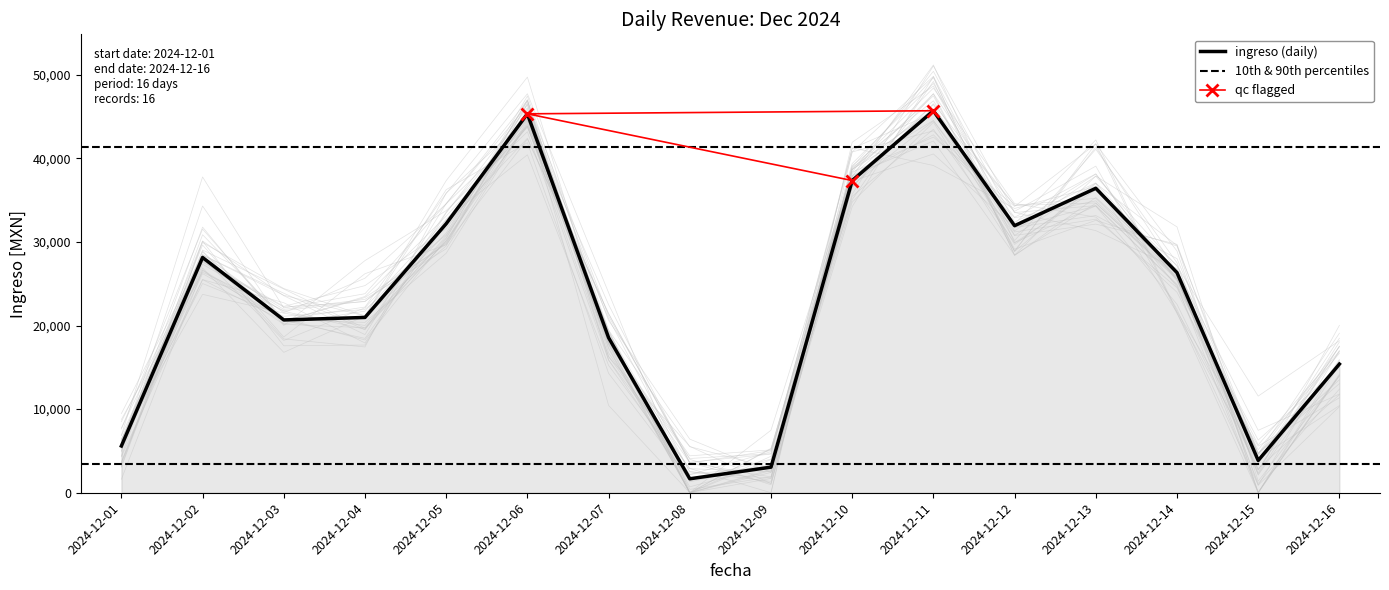

How many categories are shown in the chart?

16